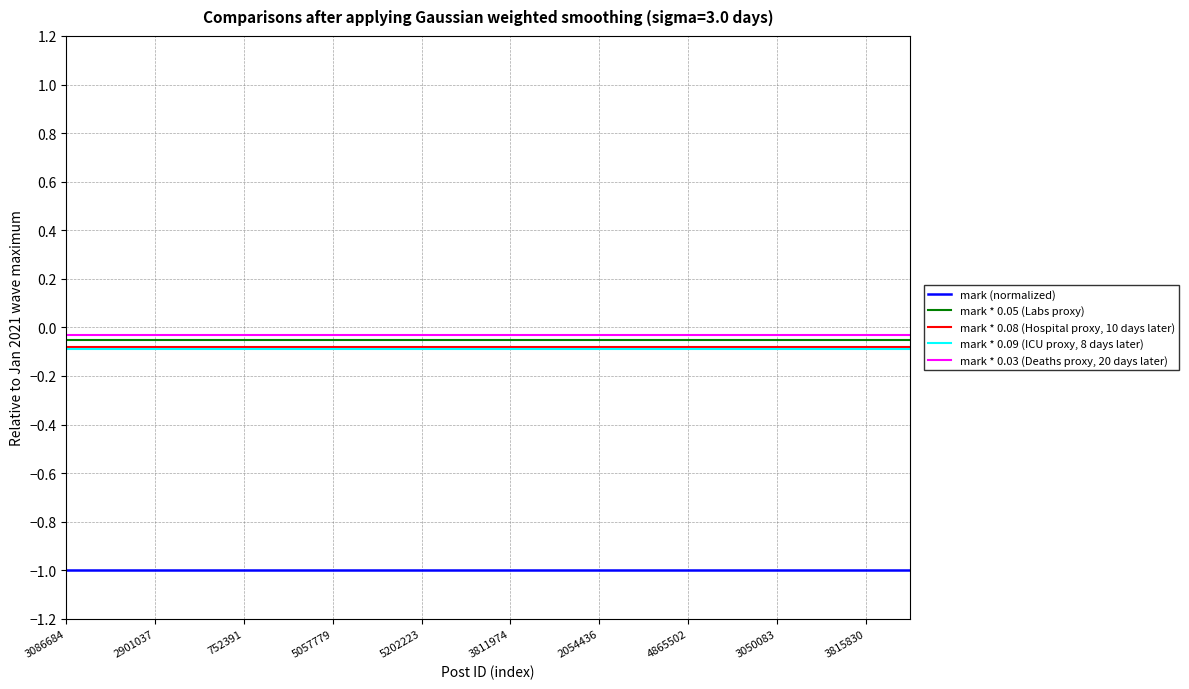

True or false: mark (normalized) and mark * 0.05 (Labs proxy) intersect in this chart.

False